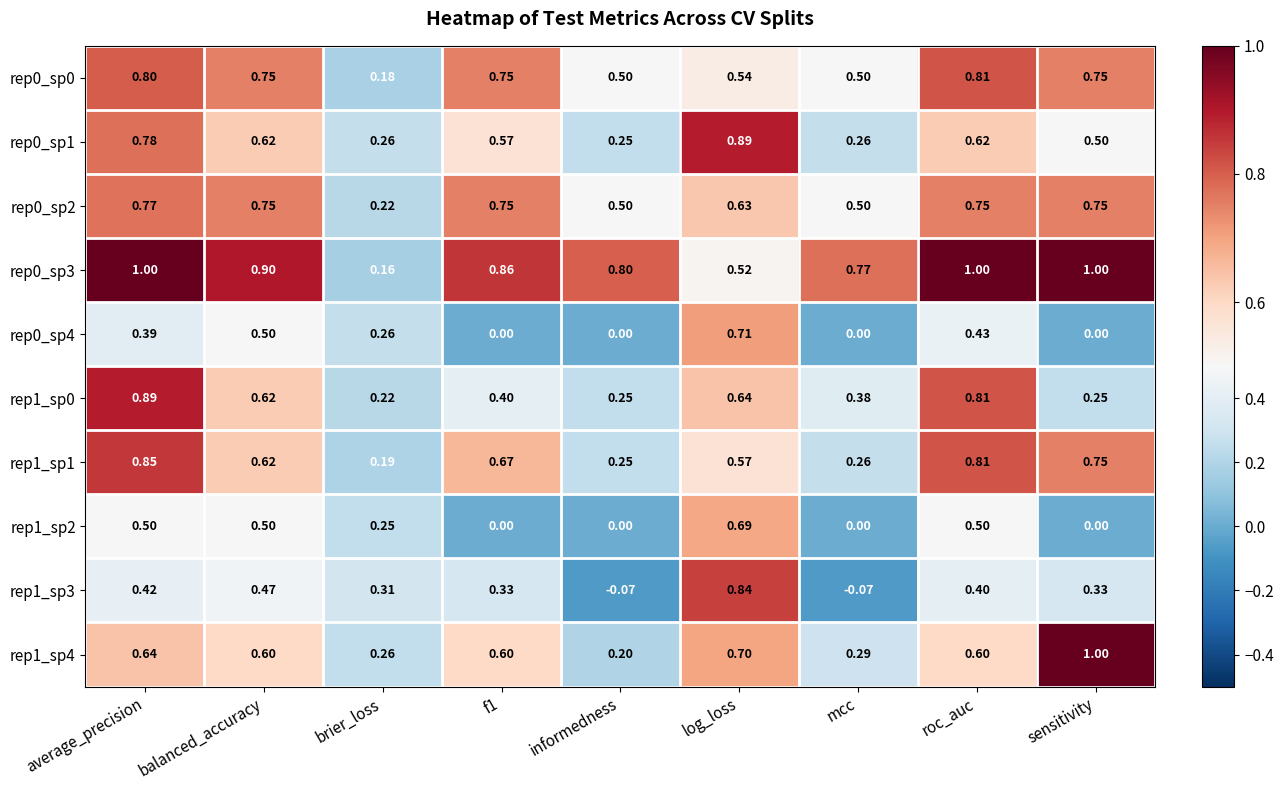

Which category has the lowest value in the rep0_sp3 series?

brier_loss